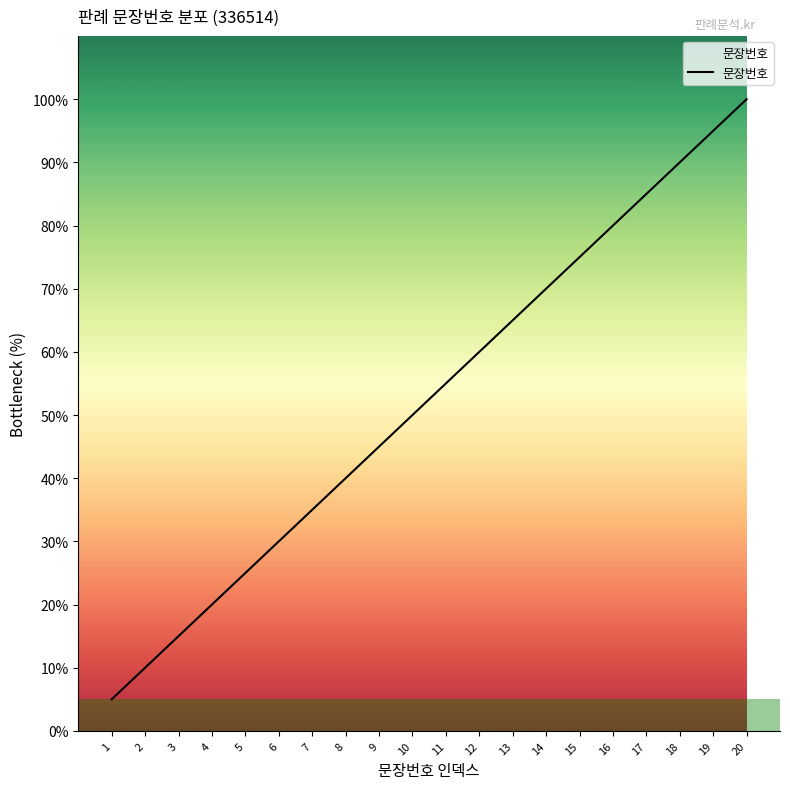

Rank the categories by value from lowest to highest.

1, 2, 3, 4, 5, 6, 7, 8, 9, 10, 11, 12, 13, 14, 15, 16, 17, 18, 19, 20